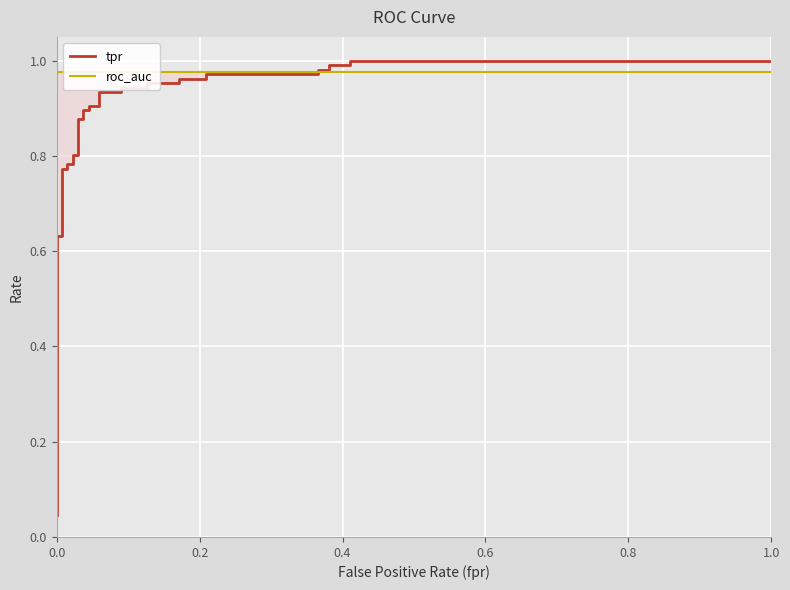

Reading left to right, transcribe all the data shown in this chart.

tpr: 0.0	0.1	0.1	0.2	0.6	0.6	0.8	0.8	0.8	0.8	0.8	0.8	0.9	0.9	0.9	0.9	0.9	0.9	0.9	0.9	0.9	0.9	1.0	1.0	1.0	1.0	1.0	1.0	1.0	1.0	1.0	1.0	1.0	1.0
roc_auc: 1.0	1.0	1.0	1.0	1.0	1.0	1.0	1.0	1.0	1.0	1.0	1.0	1.0	1.0	1.0	1.0	1.0	1.0	1.0	1.0	1.0	1.0	1.0	1.0	1.0	1.0	1.0	1.0	1.0	1.0	1.0	1.0	1.0	1.0